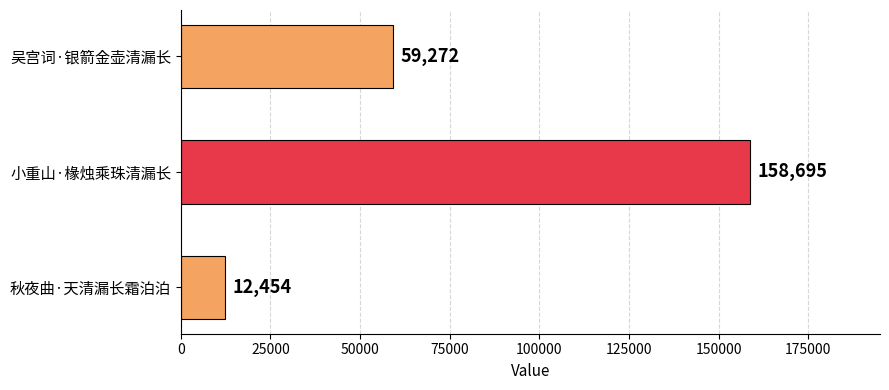

What is the maximum value shown in the chart?

158695